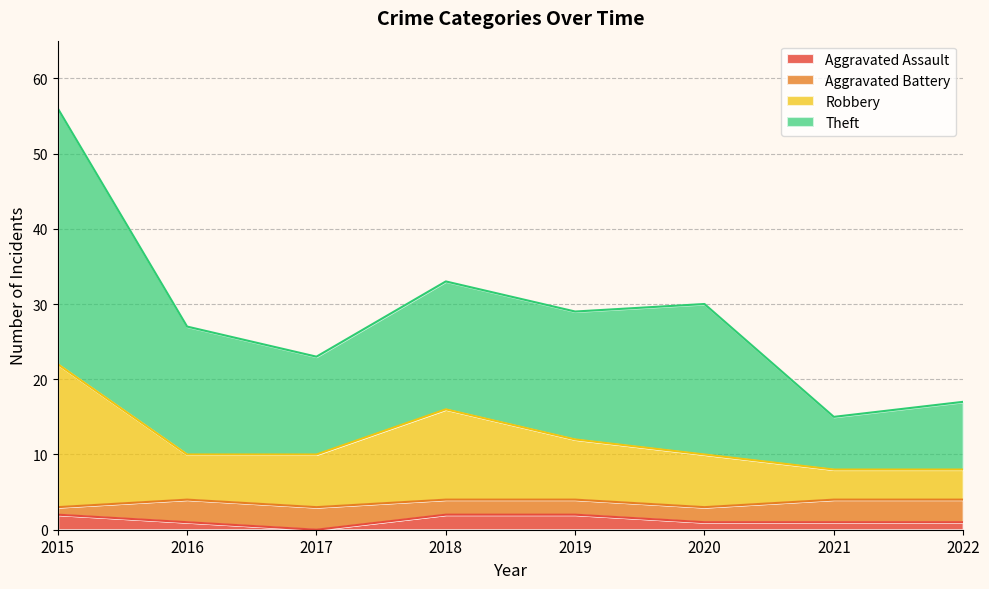

At which category is the sum across all series the highest?

2015